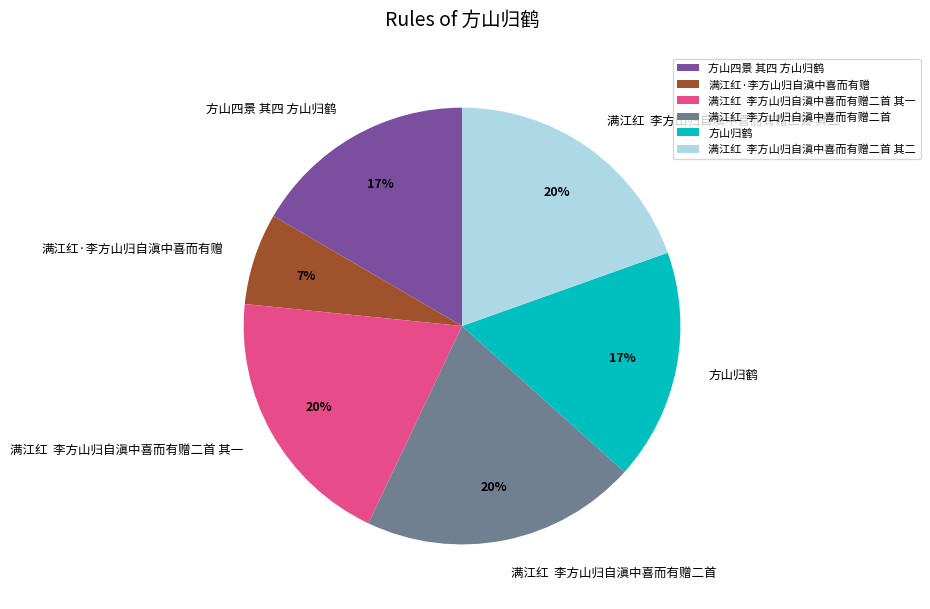

What percentage is the 方山归鹤 slice, to the nearest percent?

17%